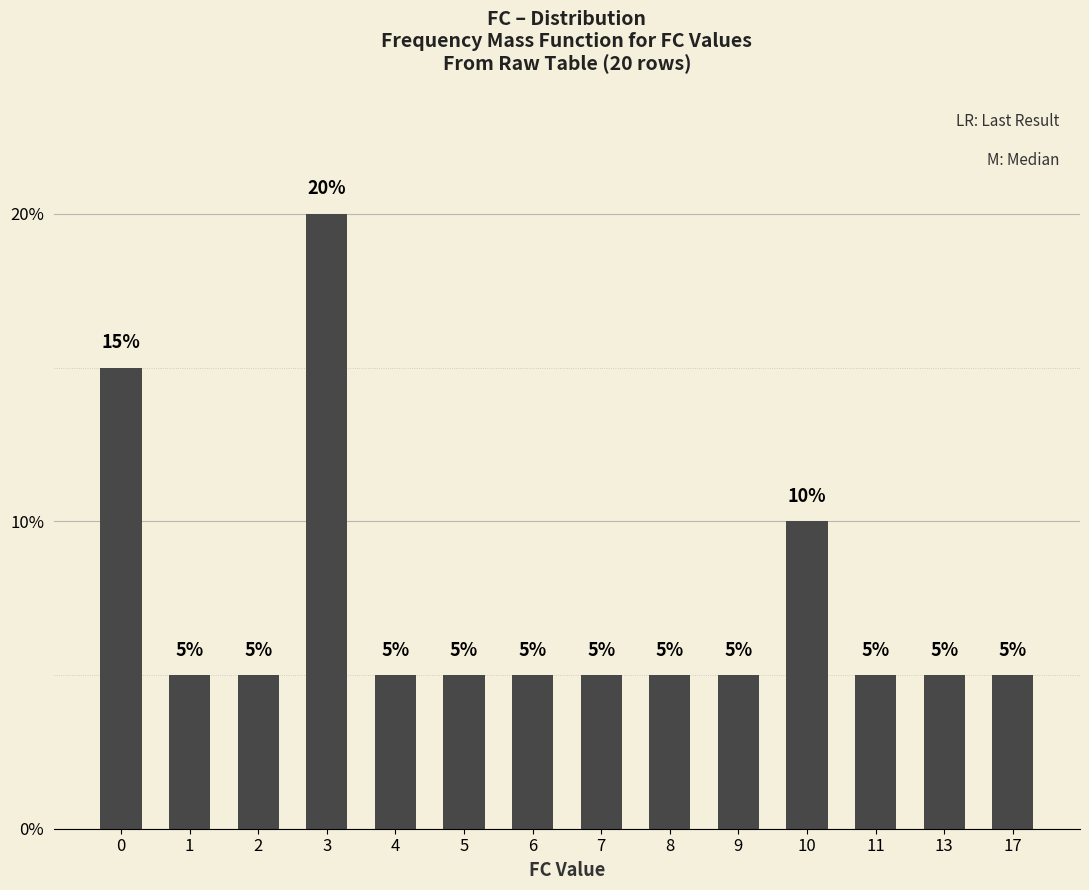

Reading right to left, list all the values displayed in this chart.

5	5	5	10	5	5	5	5	5	5	20	5	5	15